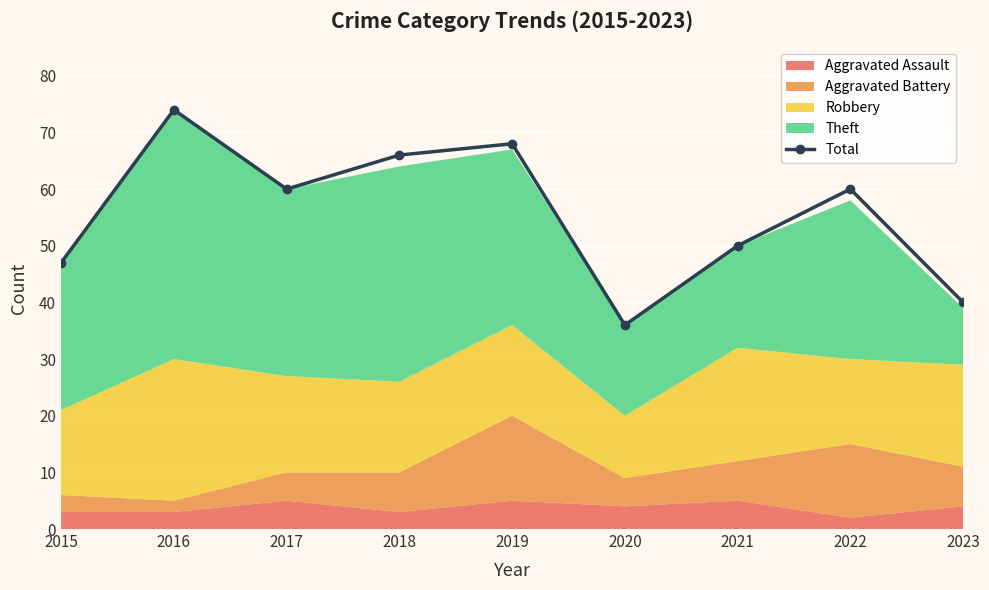

How many categories are shown in the chart?

9